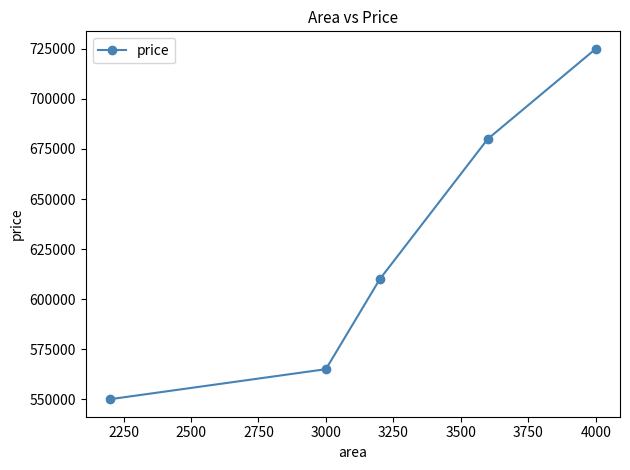

What is the minimum value shown in the chart?

550000